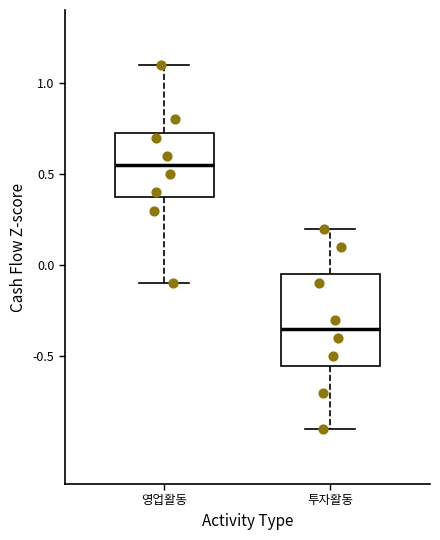

Which box has the highest median line?

영업활동